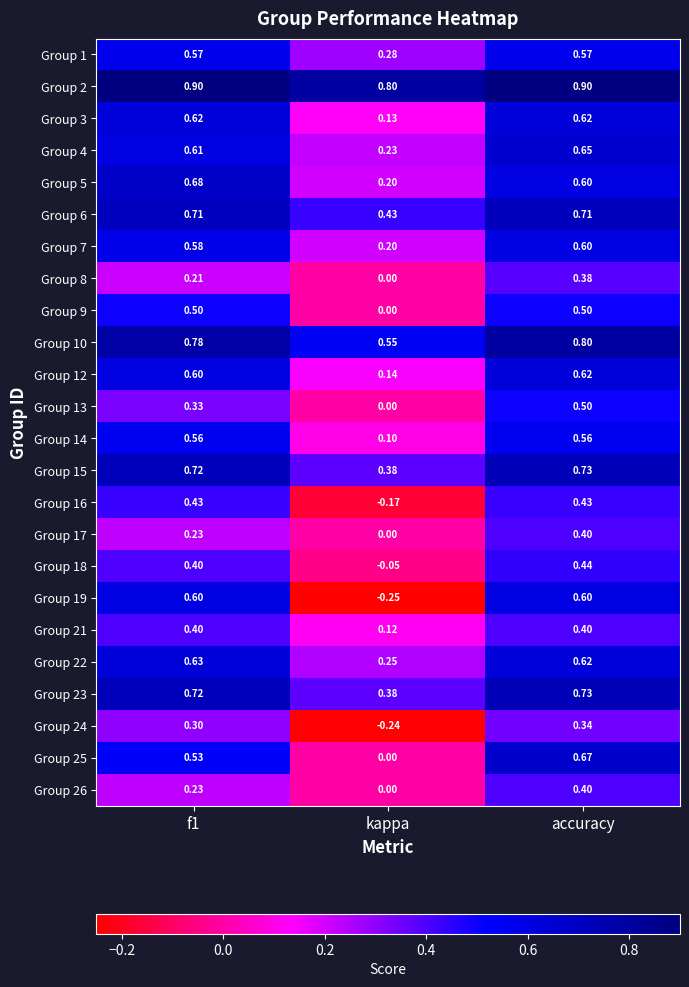

What is the greatest value displayed?

0.9